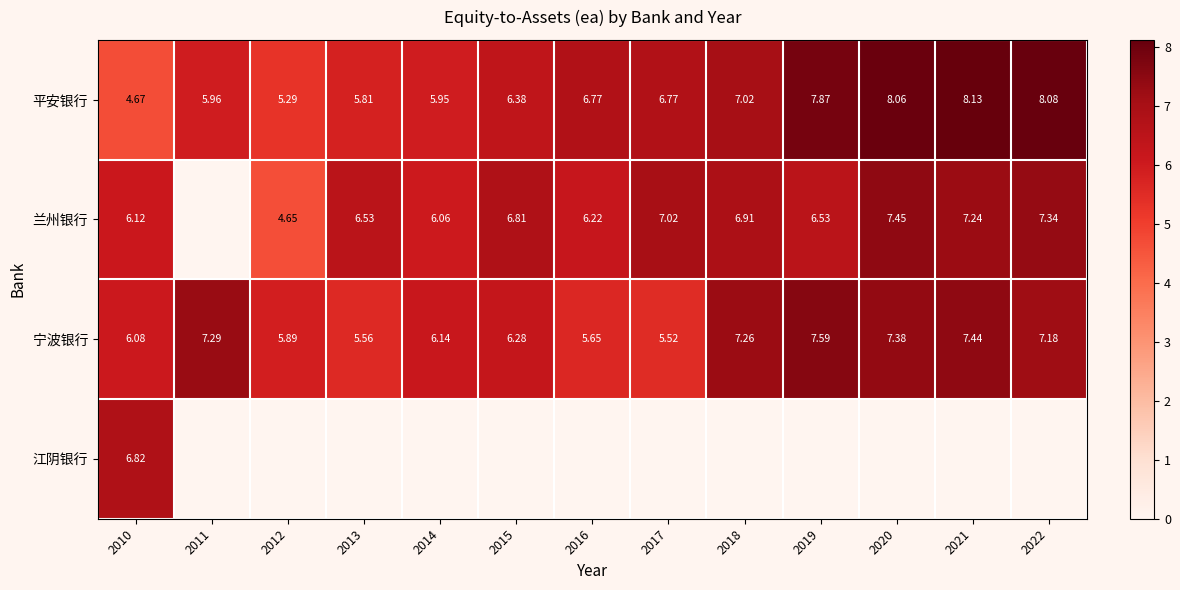

Which label corresponds to the smallest value in the chart?

2011